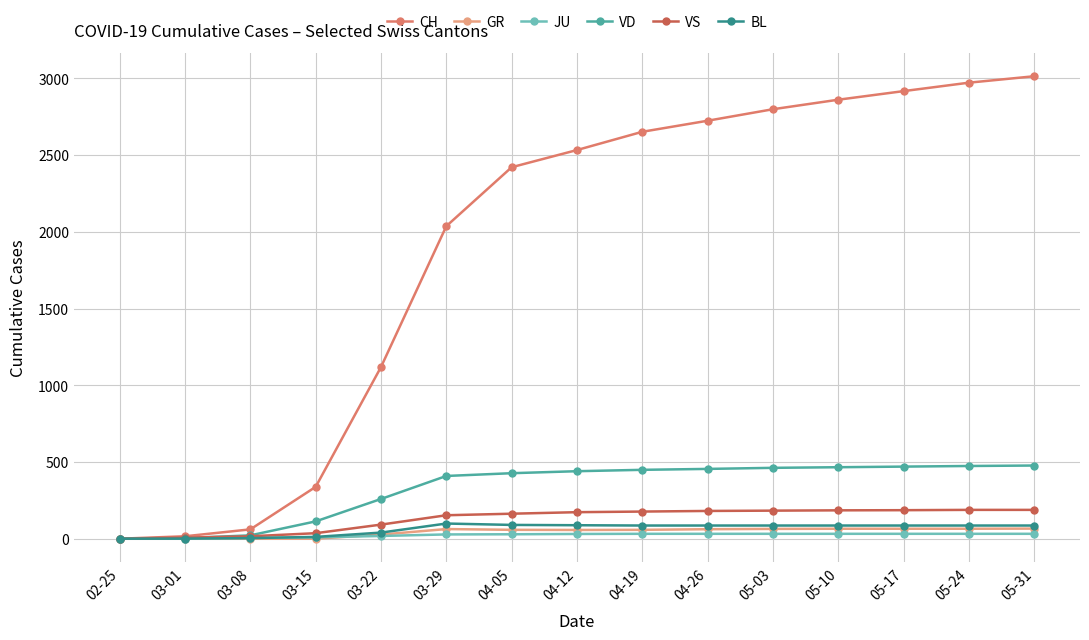

How many data points does each series have?

15